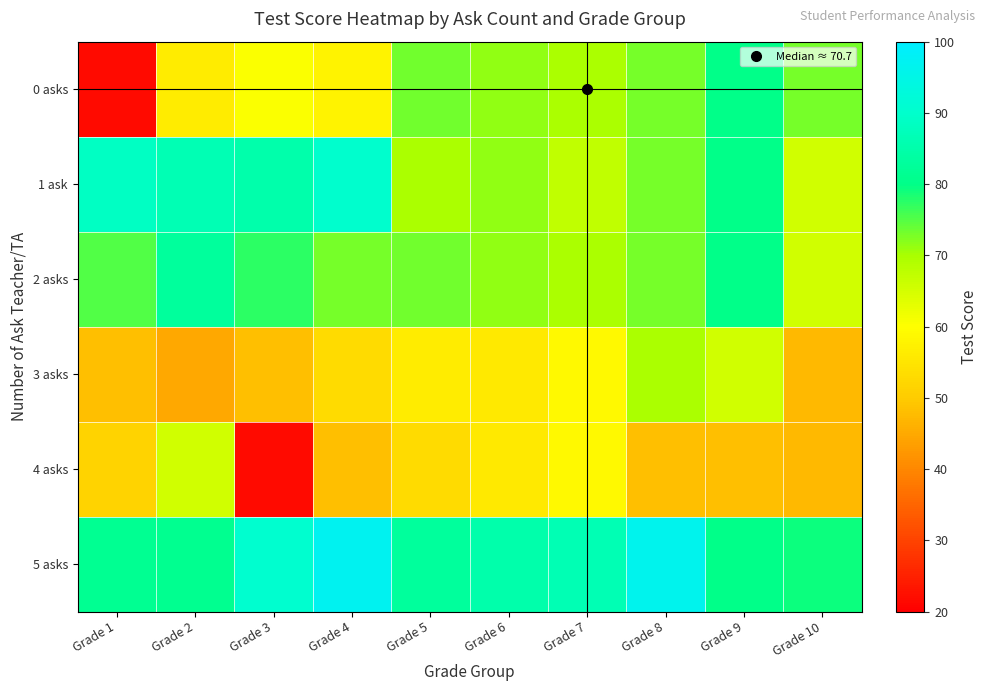

Which series has the largest range (max minus min)?

0 asks